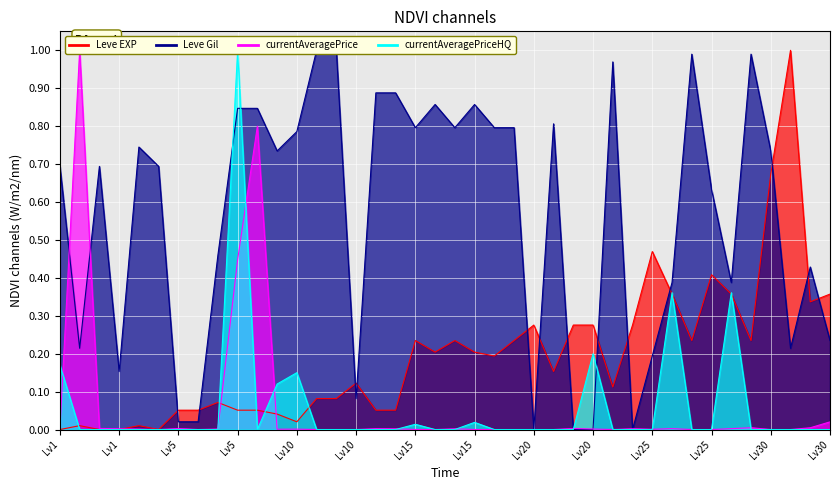

What are all the series names shown in the legend?

Leve EXP, Leve Gil, currentAveragePrice, currentAveragePriceHQ